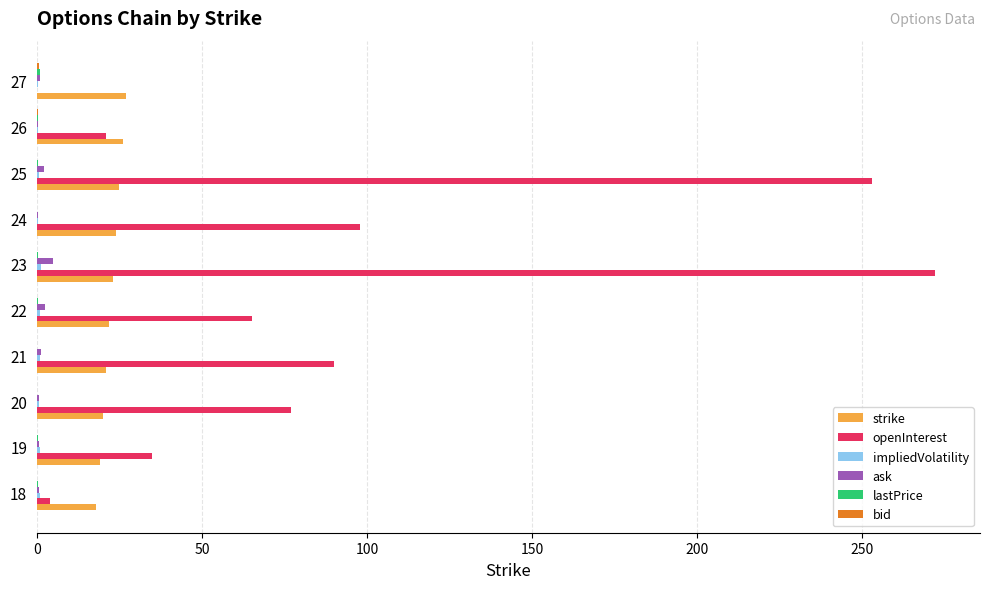

Between 18 and 24, which series saw the biggest shift?

openInterest